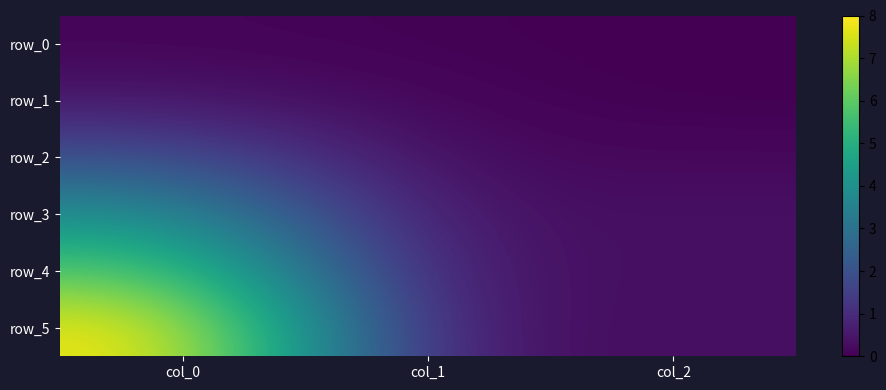

How many distinct data groups are displayed?

6